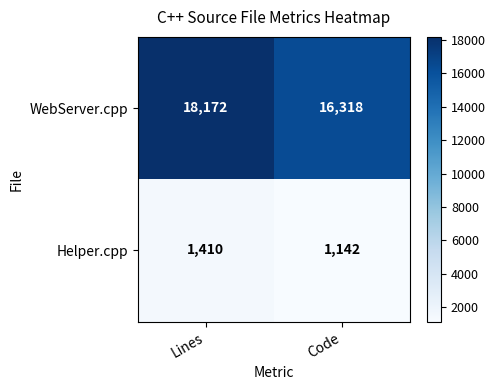

What is the sum of the Helper.cpp values at Lines and Code?

2552